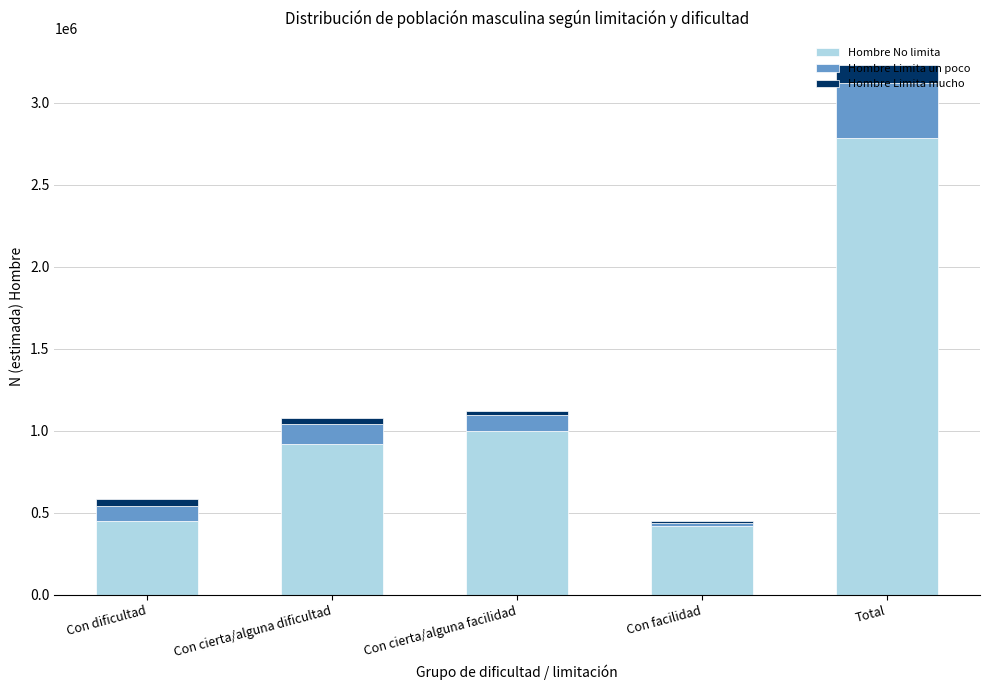

The value of Hombre No limita at Con cierta/alguna dificultad is 920215. True or false?

True